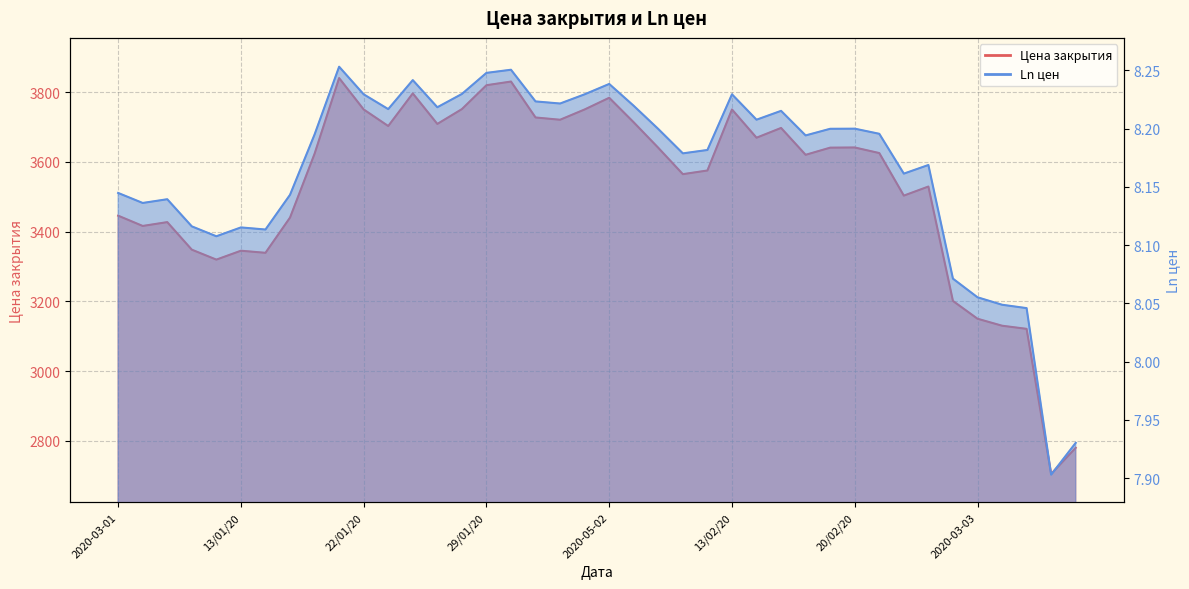

Reading right to left, what are all the values shown in this chart?

Цена закрытия: 2780.0	2705.0	3121.0	3130.0	3150.0	3201.0	3529.0	3503.0	3625.0	3641.0	3640.5	3620.0	3697.0	3669.0	3750.0	3575.0	3564.5	3640.0	3713.0	3783.5	3750.0	3720.5	3727.0	3830.0	3819.5	3751.0	3708.5	3796.0	3702.5	3750.0	3840.0	3623.0	3440.0	3339.0	3345.0	3319.5	3348.0	3427.0	3416.0	3445.5
Ln цен: 7.9	7.9	8.0	8.0	8.1	8.1	8.2	8.2	8.2	8.2	8.2	8.2	8.2	8.2	8.2	8.2	8.2	8.2	8.2	8.2	8.2	8.2	8.2	8.3	8.2	8.2	8.2	8.2	8.2	8.2	8.3	8.2	8.1	8.1	8.1	8.1	8.1	8.1	8.1	8.1